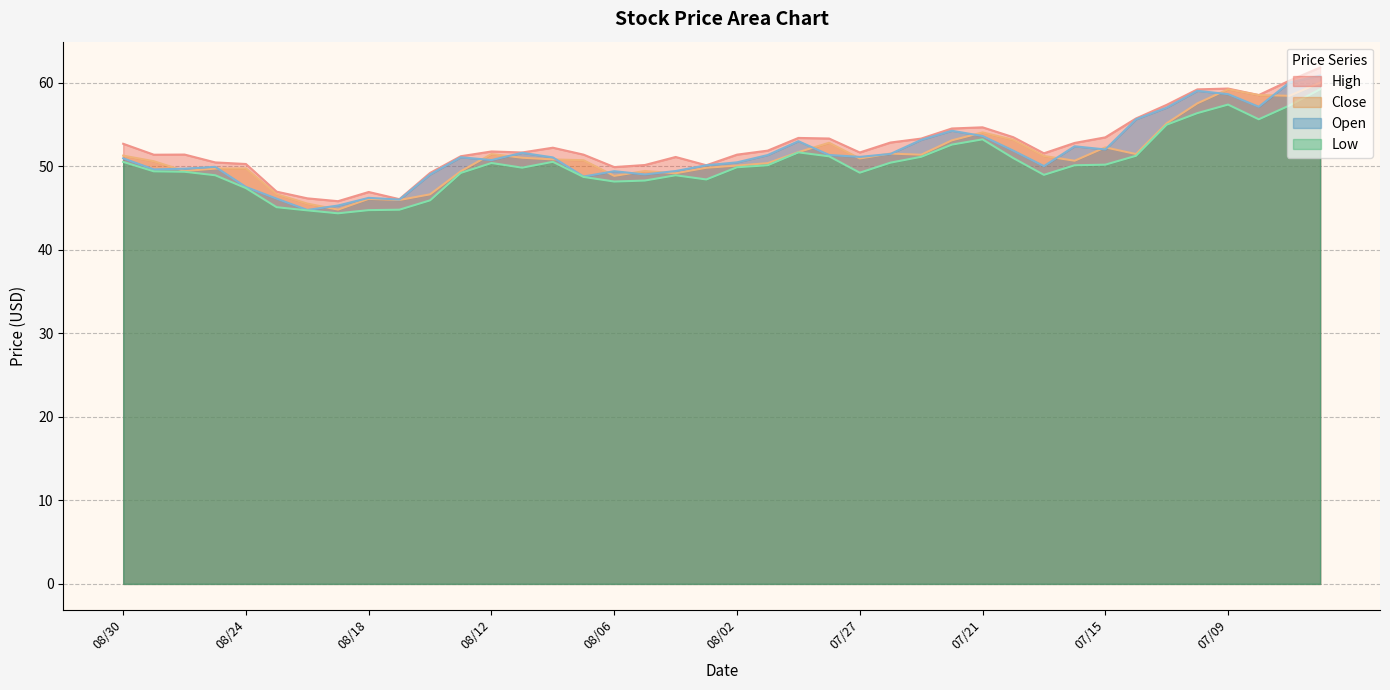

Which series changed the most between 07/20 and 07/06?

Open